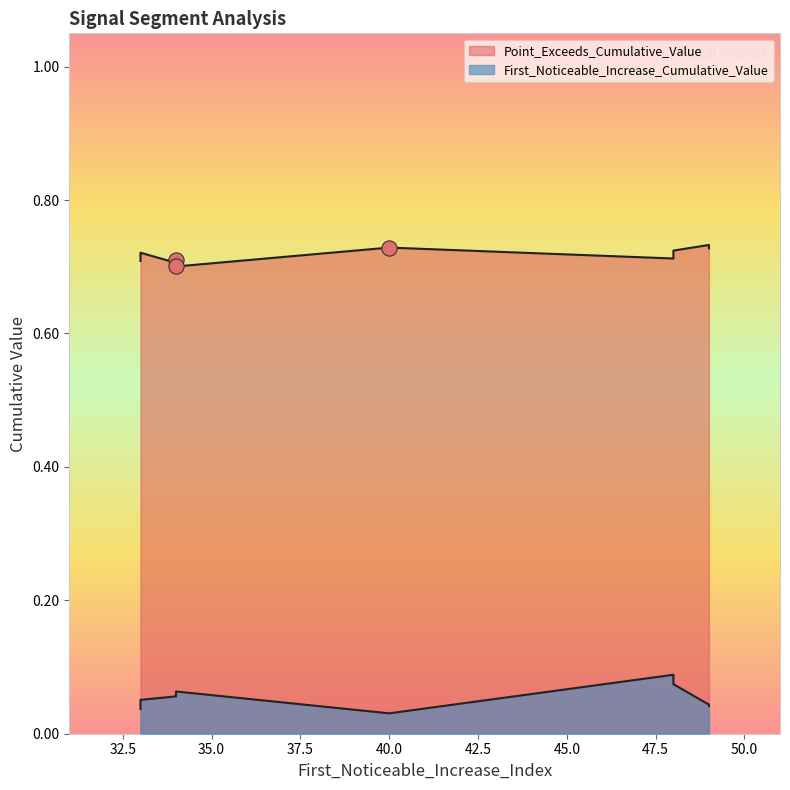

Which series contains the lowest Y value?

First_Noticeable_Increase_Cumulative_Value